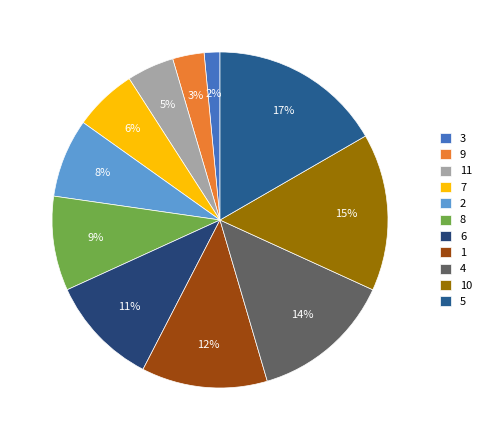

To the nearest percent, what portion does 6 represent?

11%